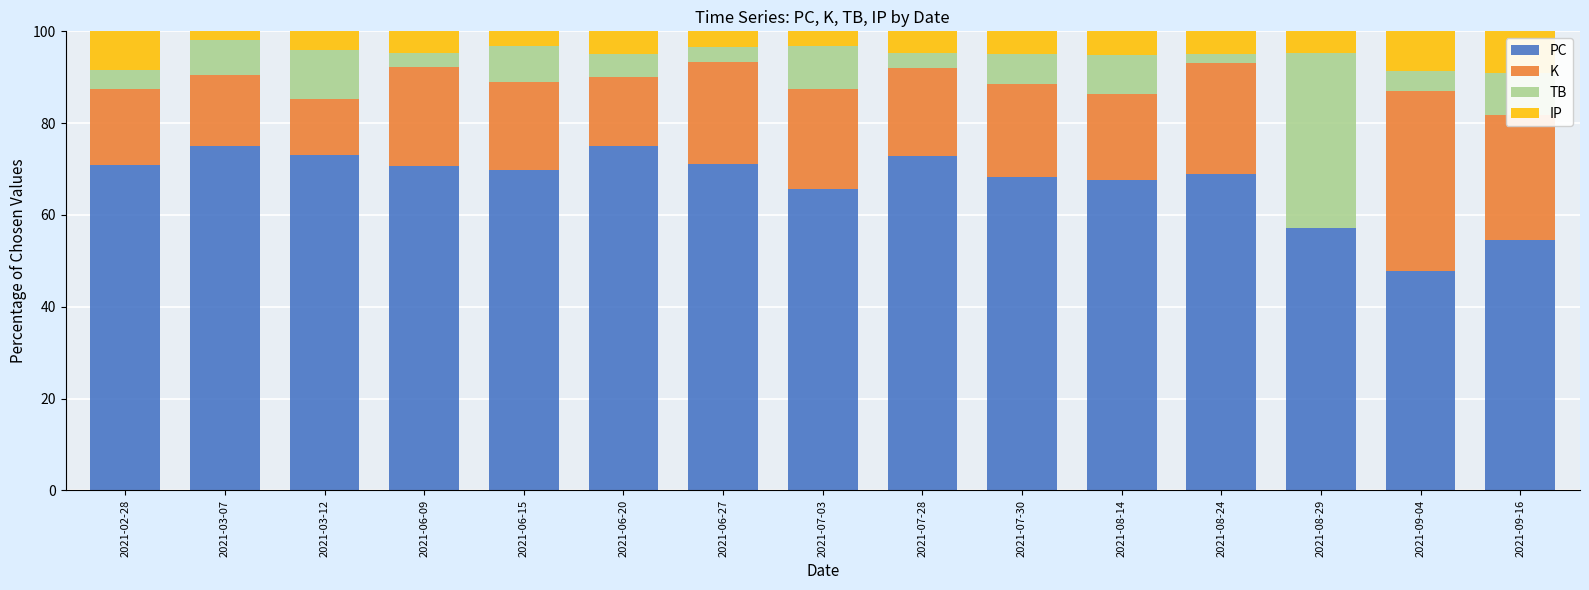

True or false: PC has a value of 73.2 at 2021-03-12.

True